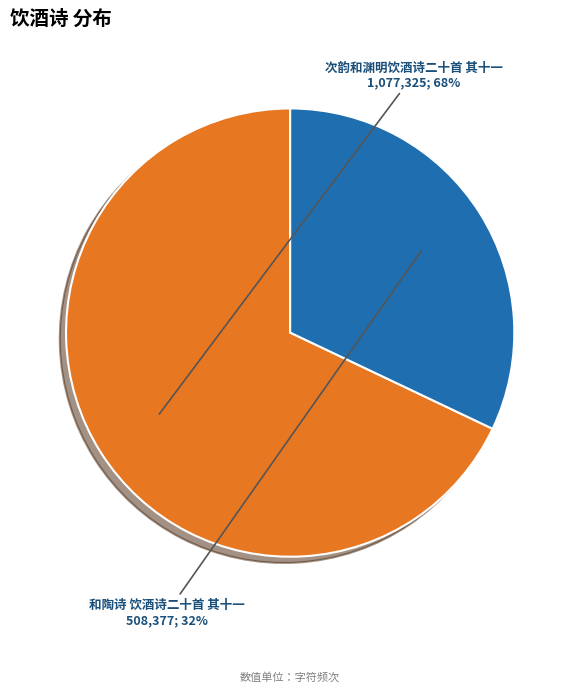

Which slice is the largest?

次韵和渊明饮酒诗二十首 其十一